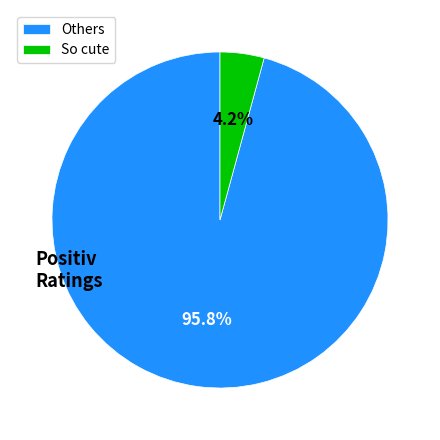

Combined, what portion of the pie is So cute and Others?

100.0%